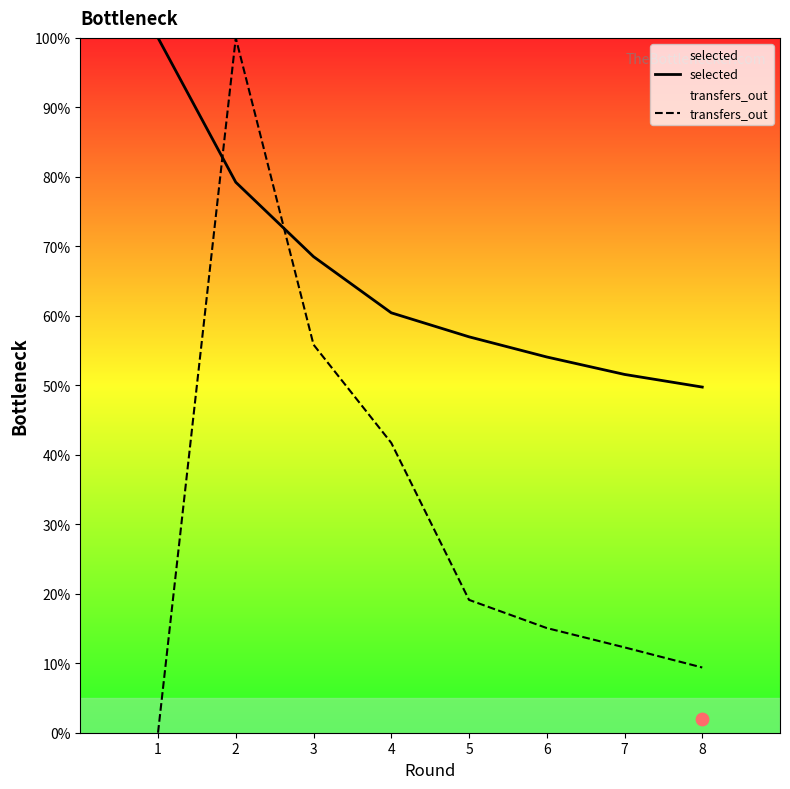

What are all the series names shown in the legend?

selected, transfers_out